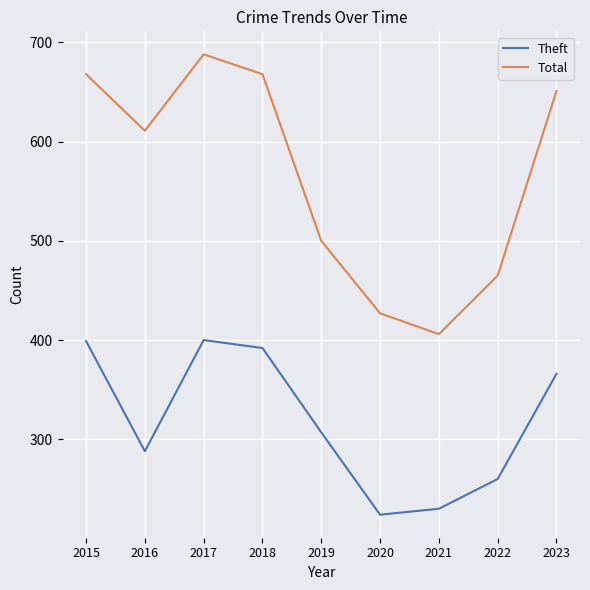

In Theft, how many points are higher than both neighbors (excluding endpoints)?

1